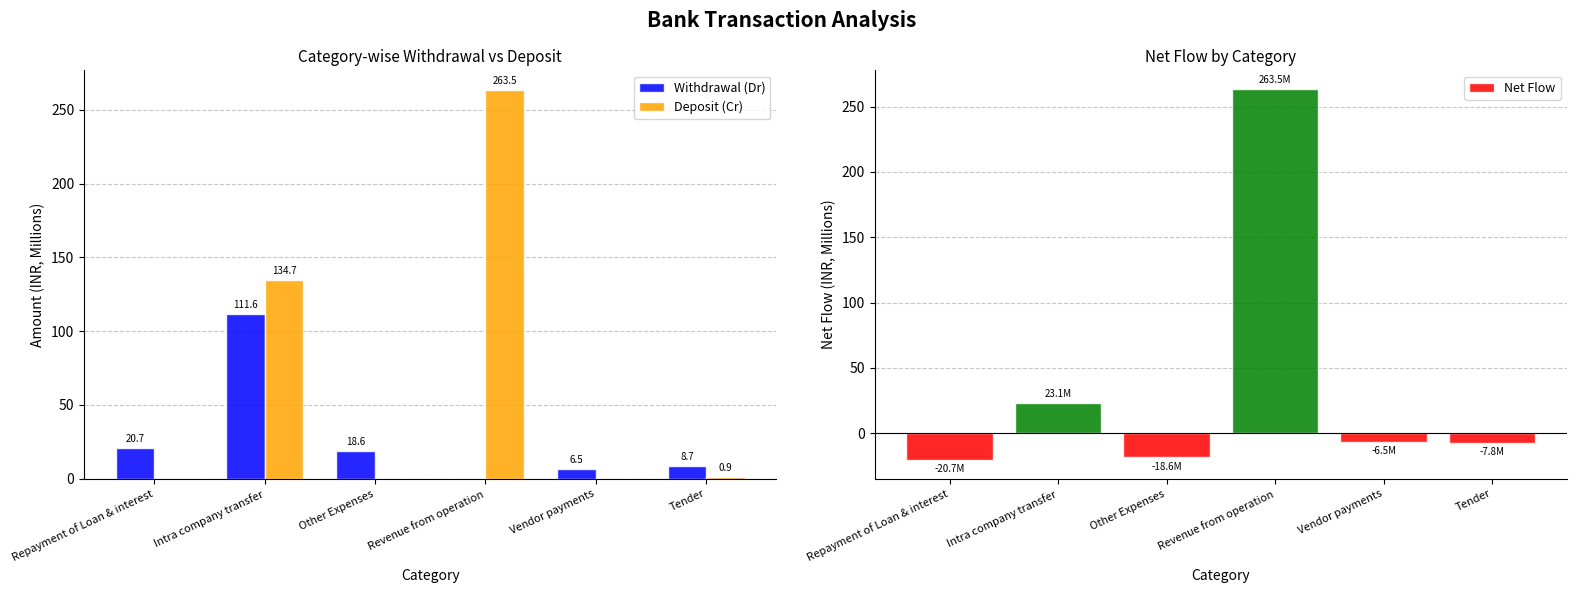

What is the difference between the second highest and second lowest values in the Net Flow series?

41.6